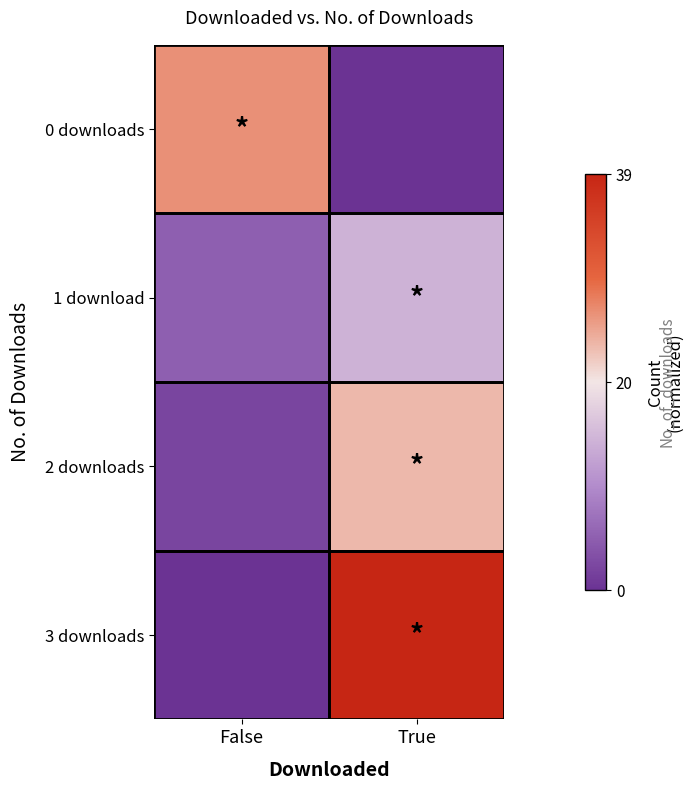

Between False and True, which is larger?

False